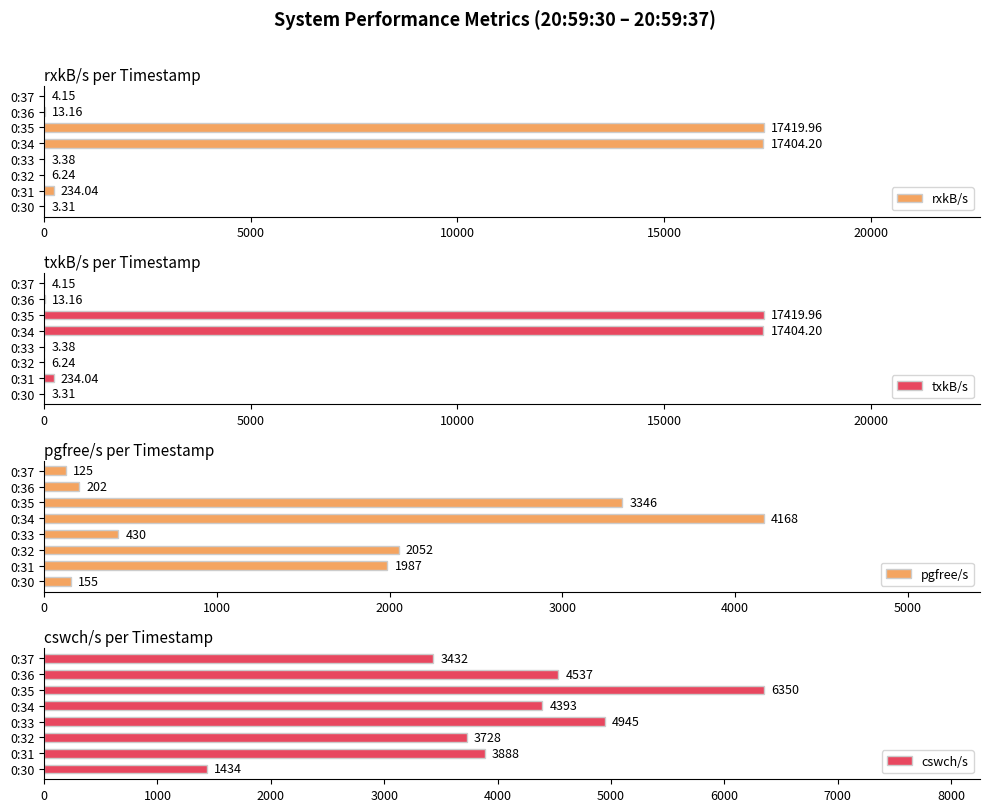

True or false: cswch/s has a value of 561.0 at 0:30.

False